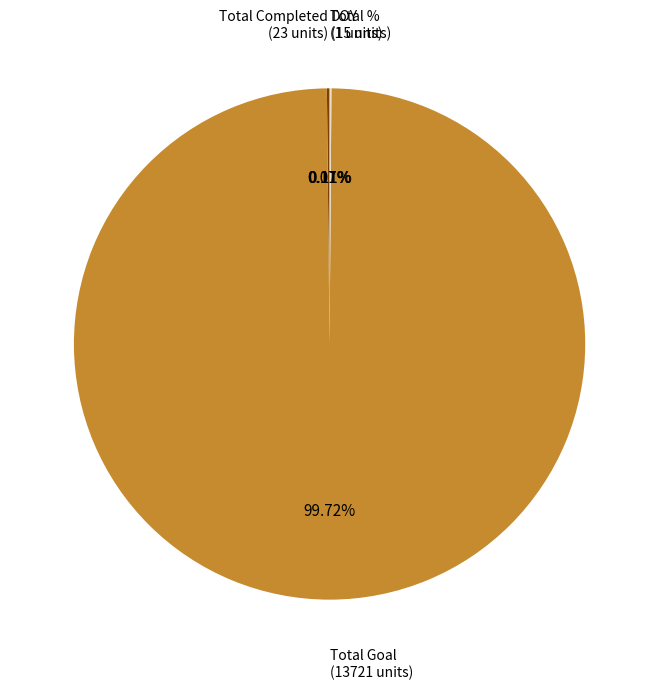

To the nearest percent, what is the difference between the largest and smallest slice percentages?

100%